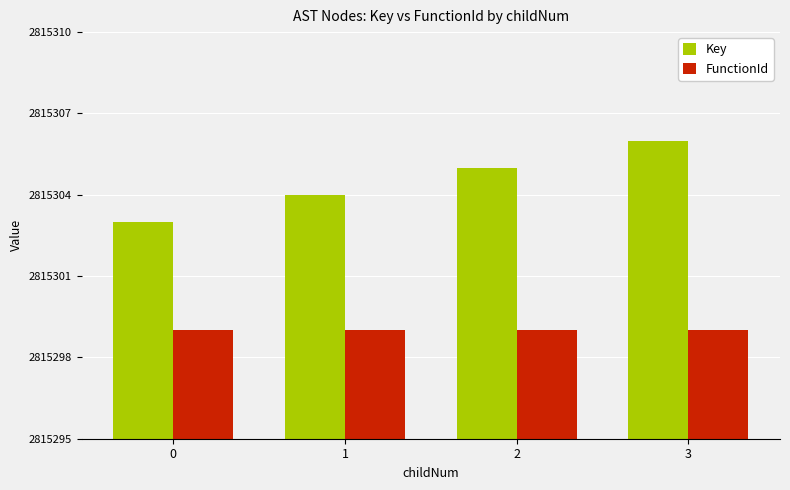

The FunctionId series shows 2815299 at 2. True or false?

True